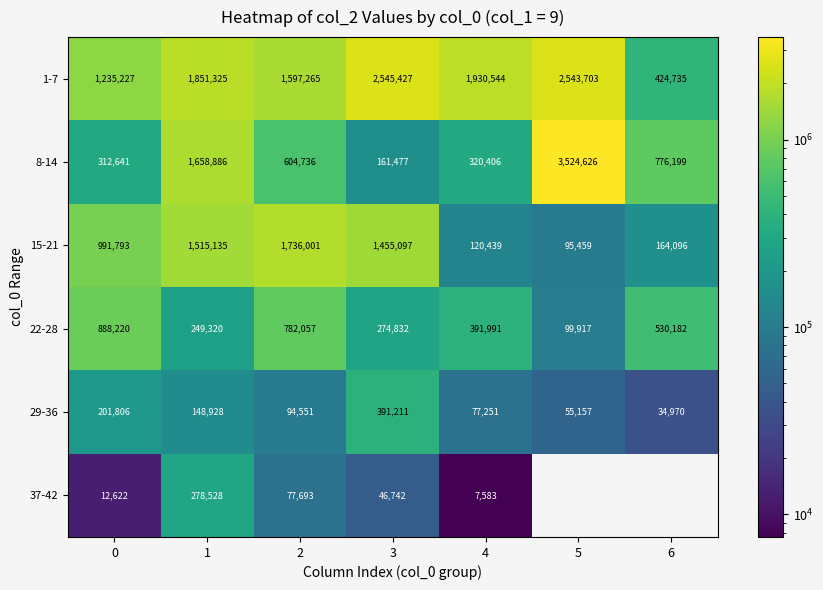

Is it true that 15-21 equals 283753 at 6?

False